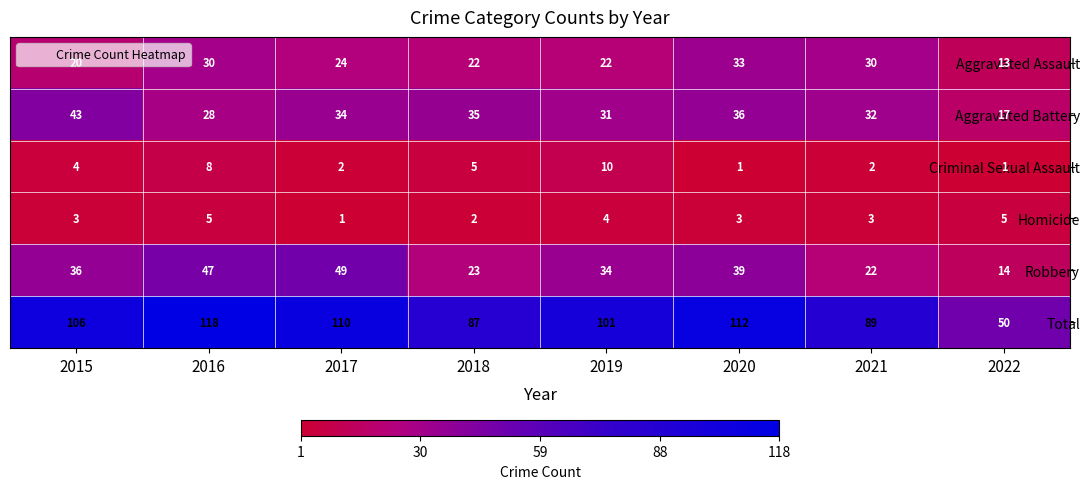

The value of Robbery at 2019 is 34. True or false?

True